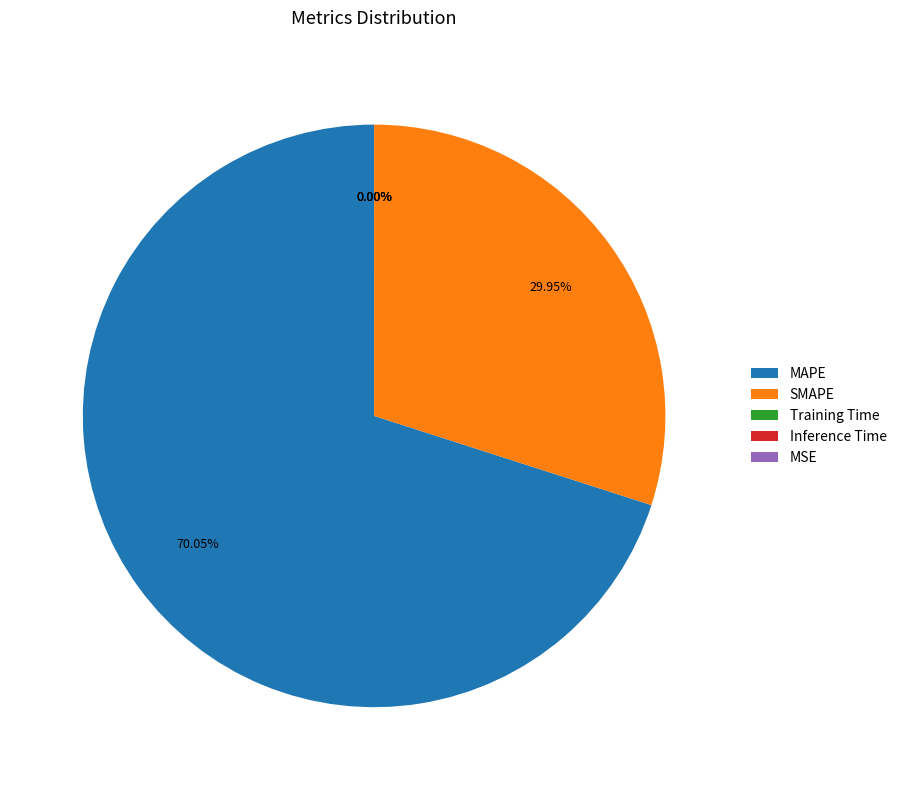

Which slice is the largest?

MAPE